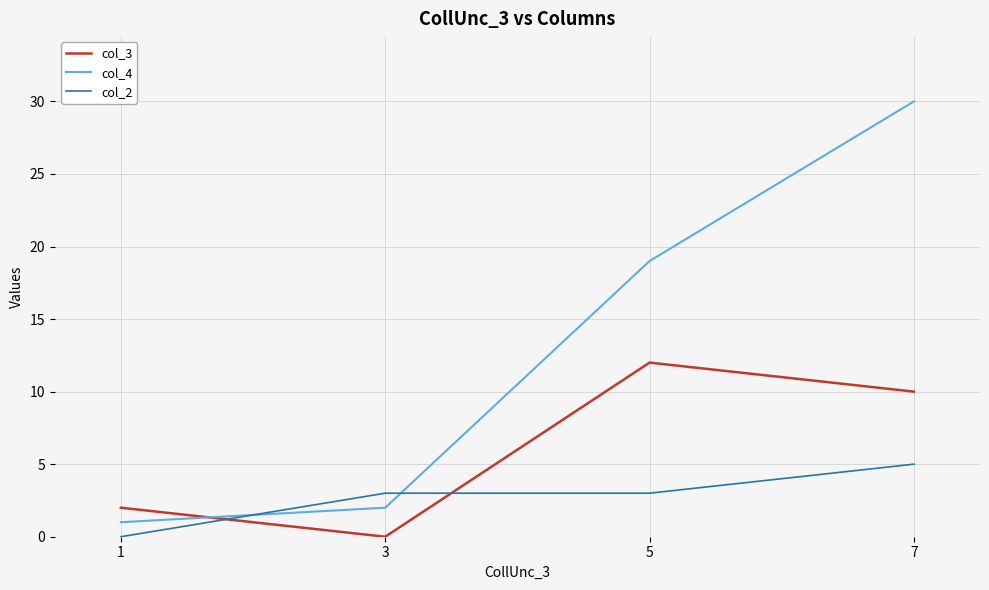

Is it true that col_2 equals 3 at 5?

True